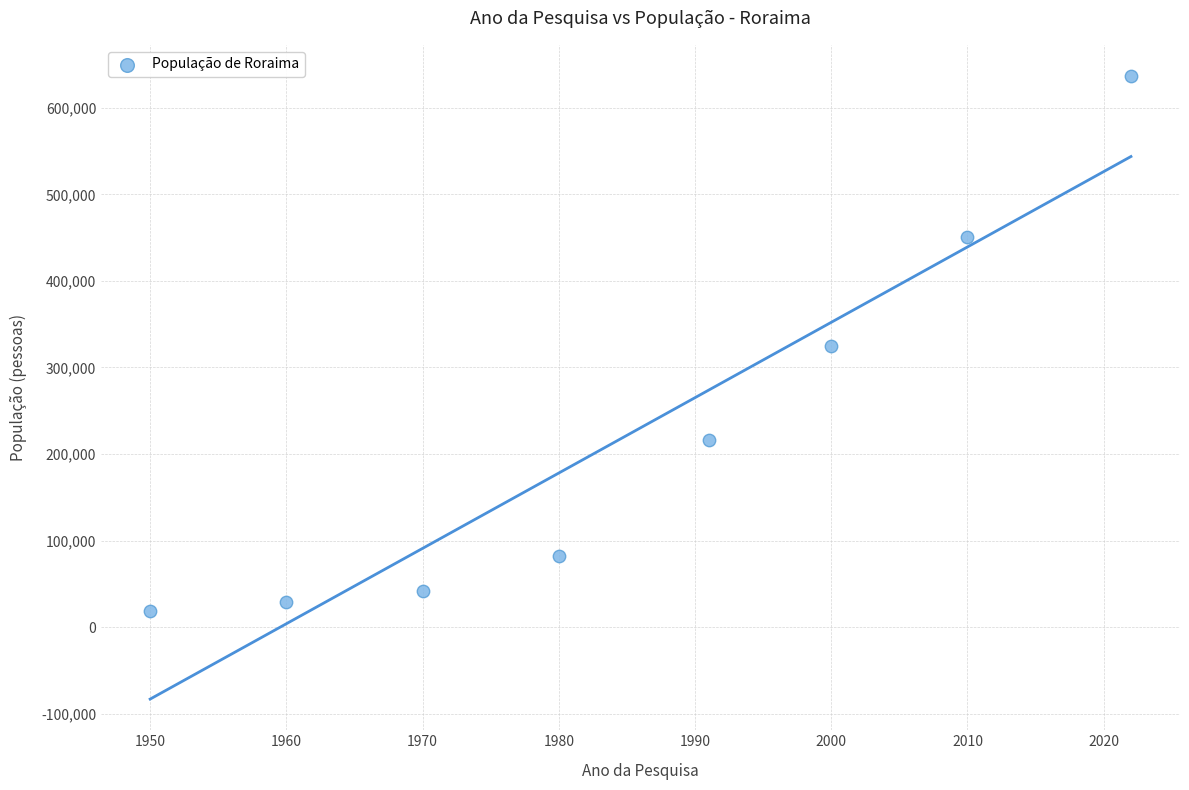

What is the range of X values (max minus min)?

72